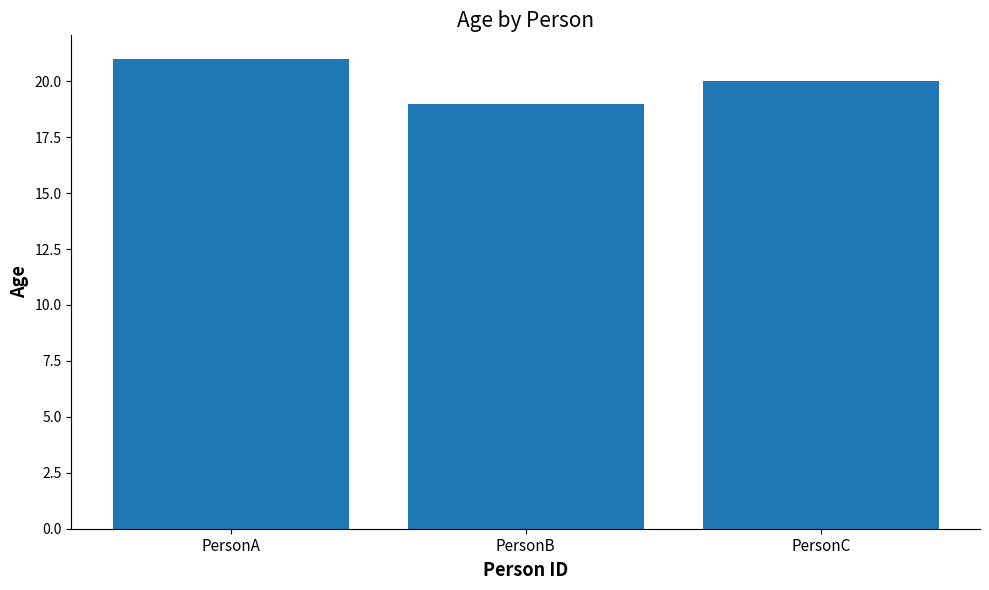

Is it true that the value at PersonB is 19?

True